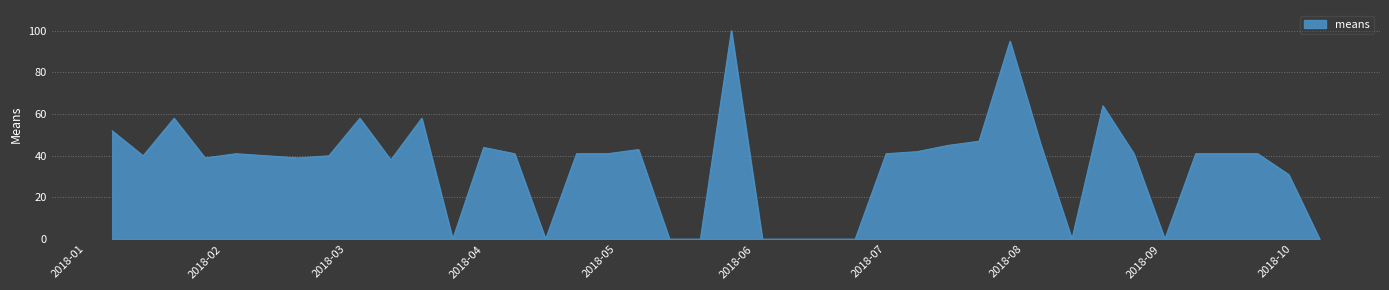

What is the maximum value shown in the chart?

100